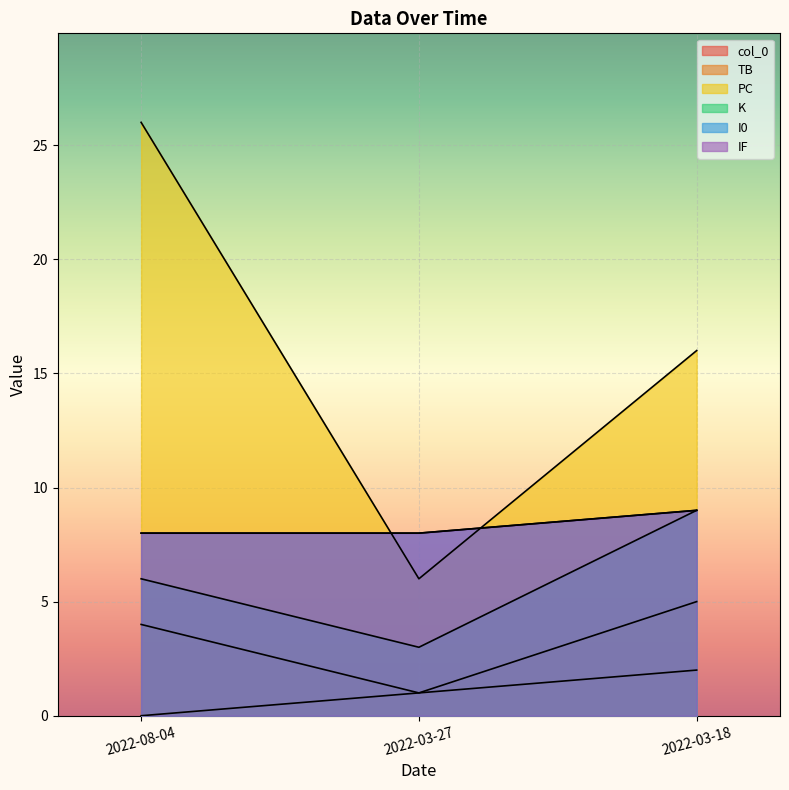

Between 2022-03-18 and 2022-08-04, which is larger?

2022-03-18